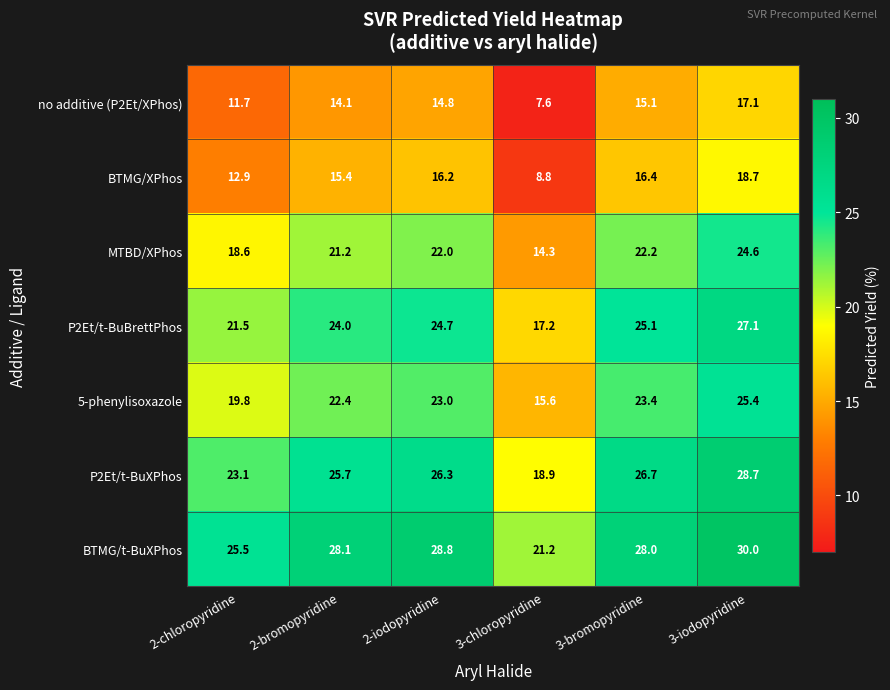

The P2Et/t-BuBrettPhos series shows 24.7 at 2-iodopyridine. True or false?

True